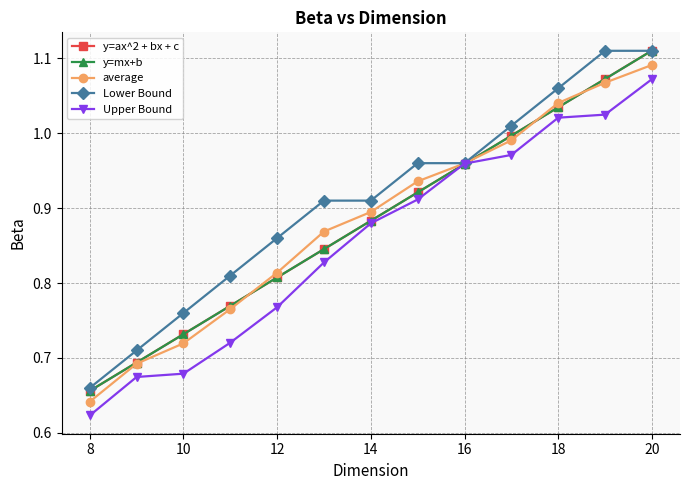

True or false: y=ax^2 + bx + c has more than 2 interior local peaks.

False